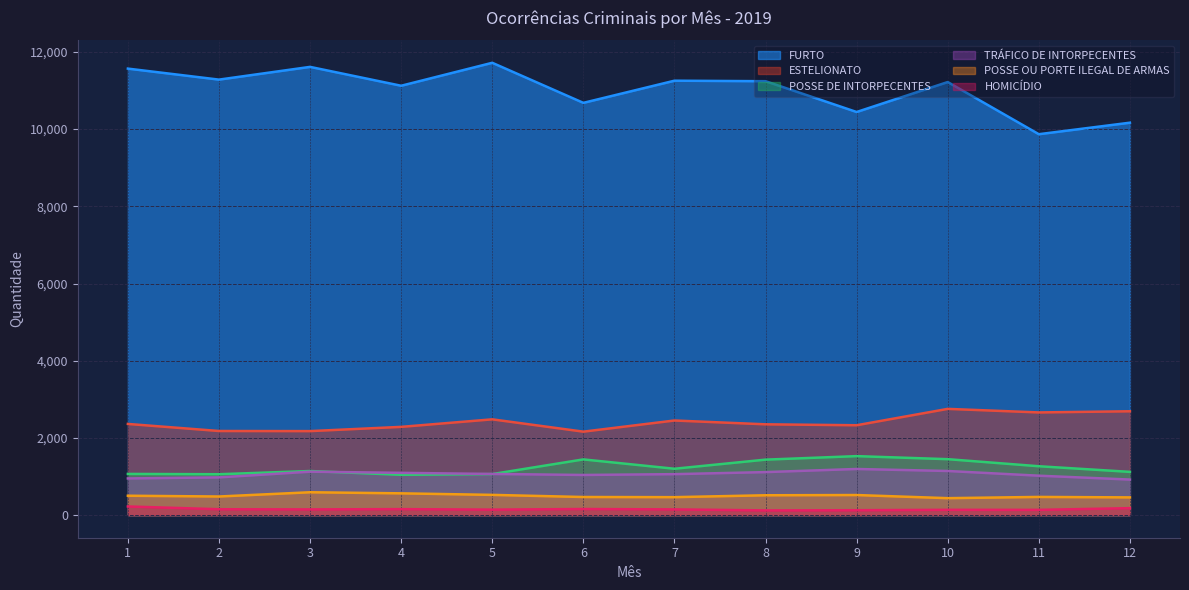

The value of POSSE OU PORTE ILEGAL DE ARMAS at 2 is 748. True or false?

False